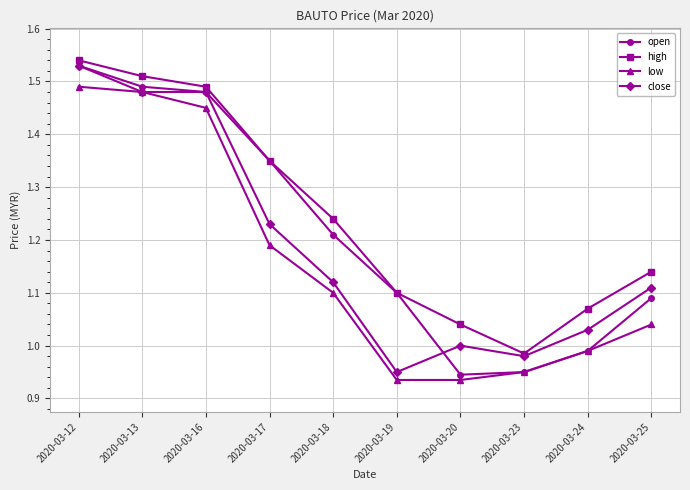

At which label does high reach its minimum?

2020-03-23